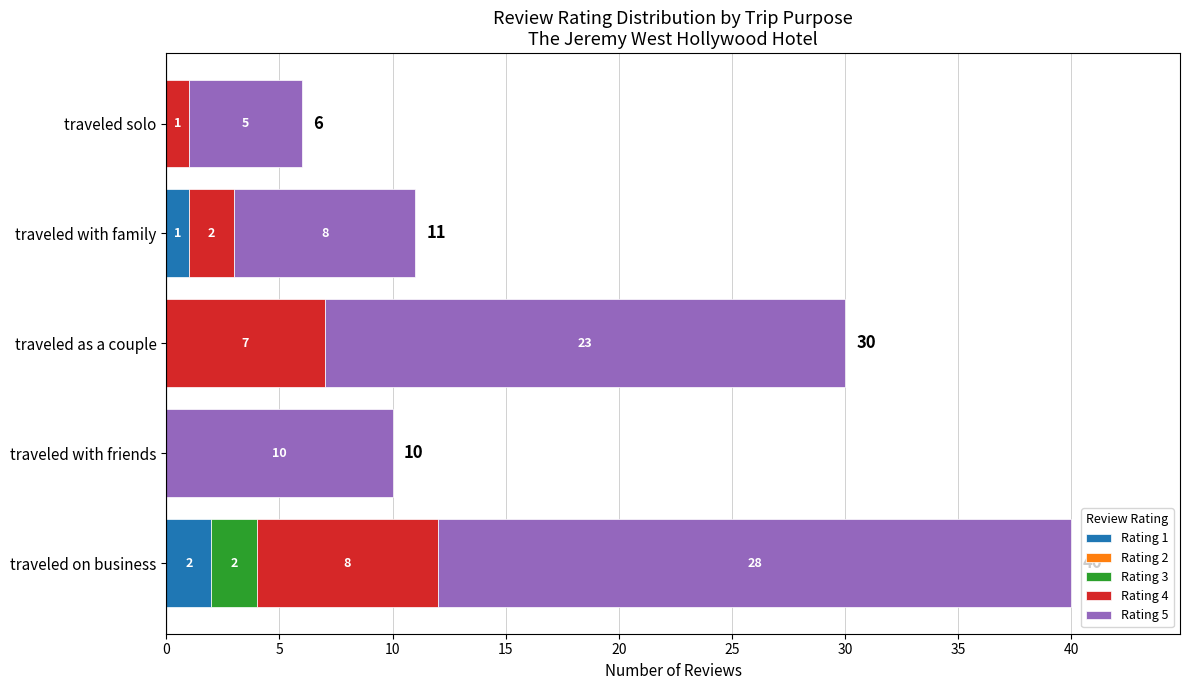

At which label does Rating 1 reach its peak?

traveled on business